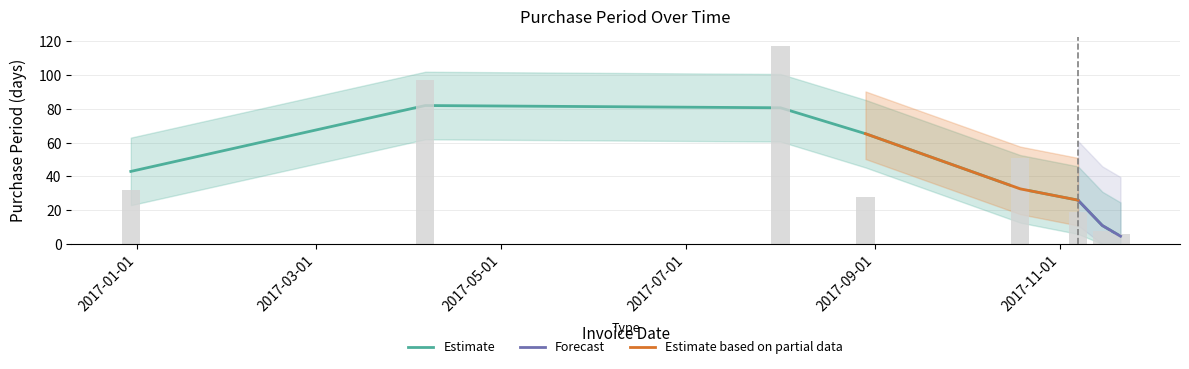

Between 2017-10-19 and 2017-11-07, which is larger?

2017-10-19